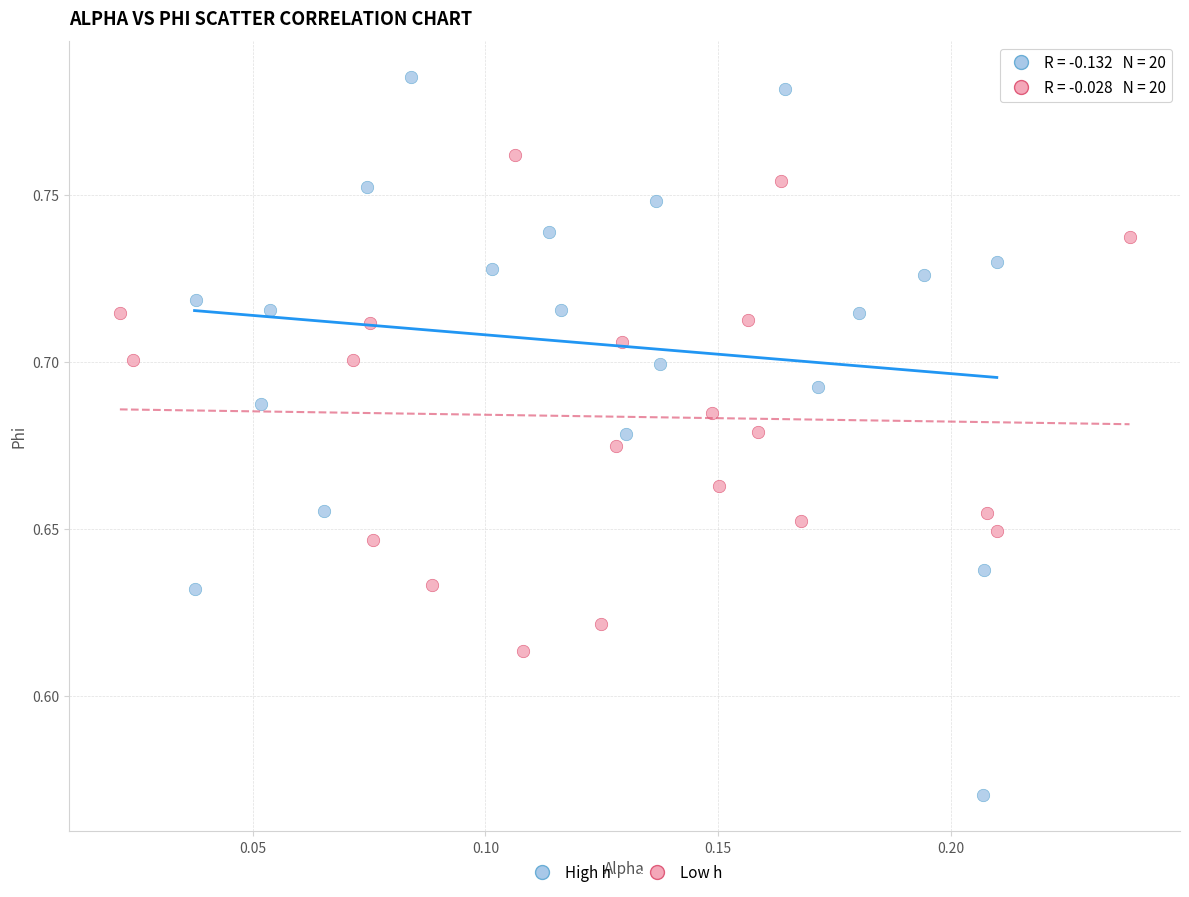

Which series contains the highest Y value?

High h